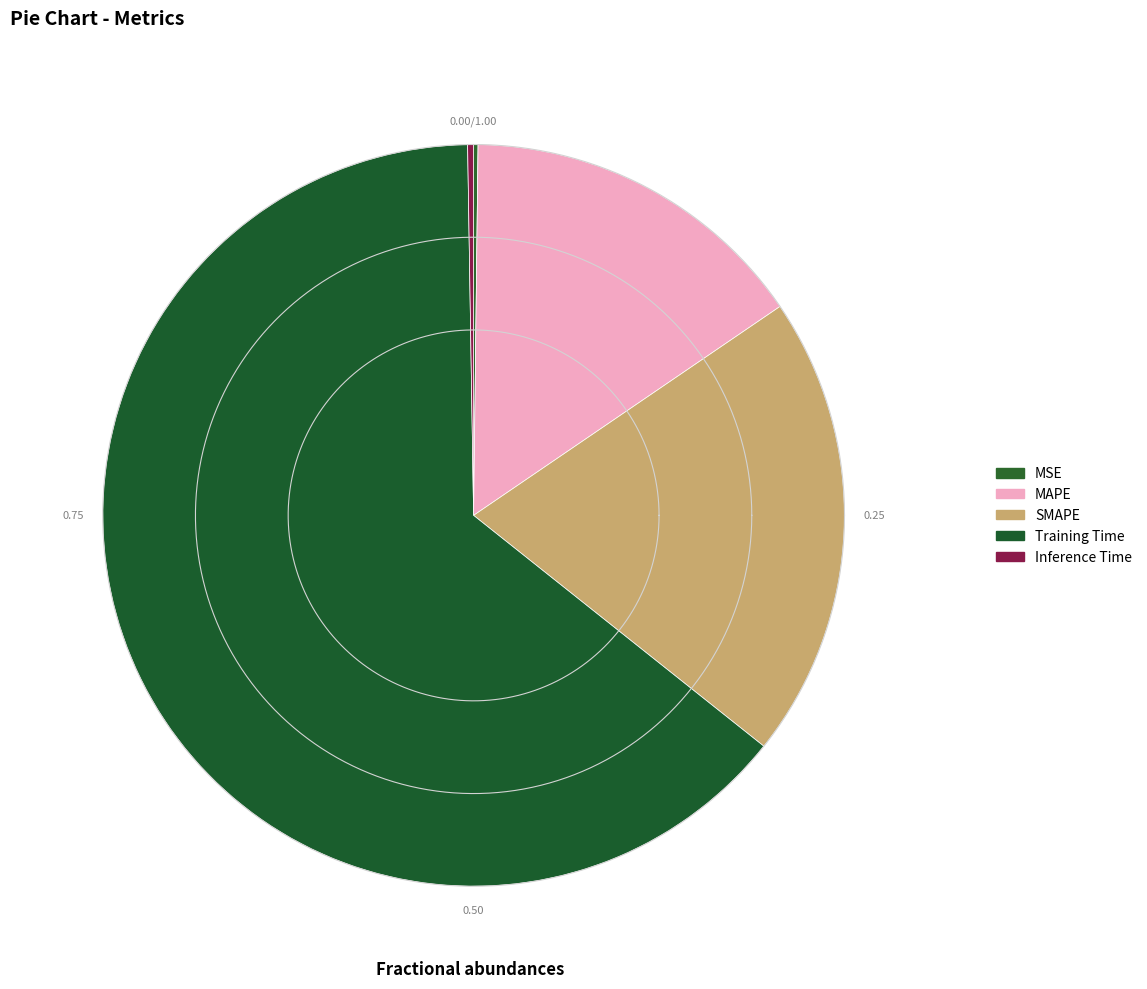

The MAPE slice represents 22% of the pie. True or false?

False